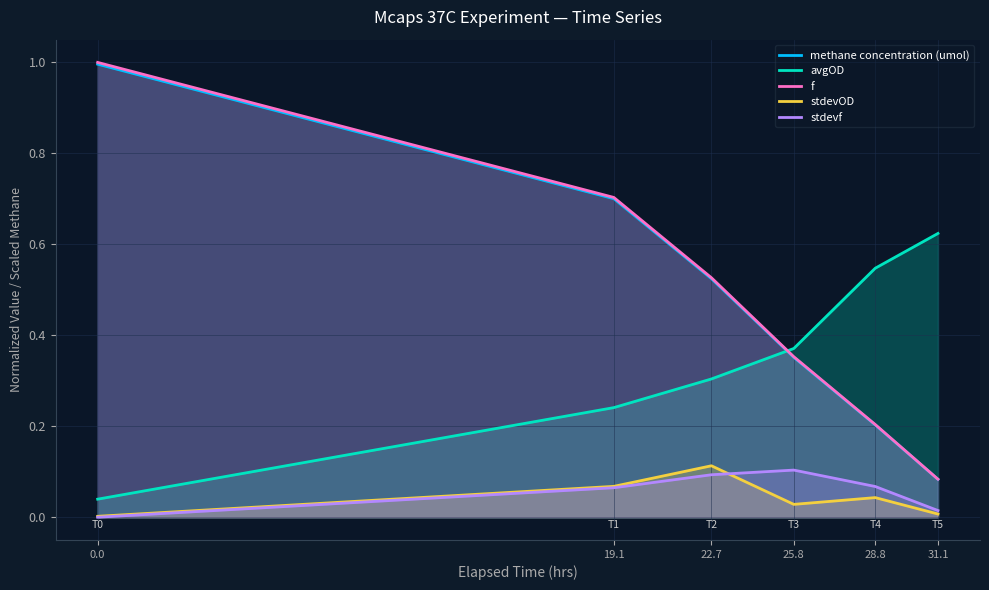

Reading right to left, what are all the values shown in this chart?

methane concentration (umol): 31.1=0.1	28.8=0.2	25.8=0.4	22.7=0.5	19.1=0.7	0.0=1.0
avgOD: 31.1=0.6	28.8=0.5	25.8=0.4	22.7=0.3	19.1=0.2	0.0=0.0
f: 31.1=0.1	28.8=0.2	25.8=0.4	22.7=0.5	19.1=0.7	0.0=1.0
stdevOD: 31.1=0.0	28.8=0.0	25.8=0.0	22.7=0.1	19.1=0.1	0.0=0.0
stdevf: 31.1=0.0	28.8=0.1	25.8=0.1	22.7=0.1	19.1=0.1	0.0=0.0